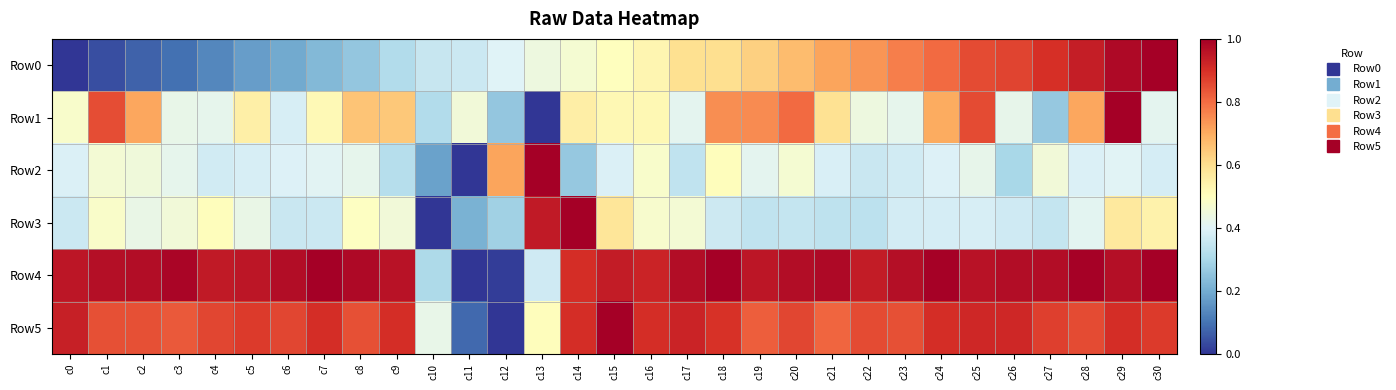

Reading left to right, transcribe all the data shown in this chart.

Row0: c0=0.0	c1=0.0	c2=0.1	c3=0.1	c4=0.1	c5=0.2	c6=0.2	c7=0.2	c8=0.3	c9=0.3	c10=0.4	c11=0.4	c12=0.4	c13=0.4	c14=0.5	c15=0.5	c16=0.5	c17=0.6	c18=0.6	c19=0.6	c20=0.7	c21=0.7	c22=0.7	c23=0.8	c24=0.8	c25=0.9	c26=0.9	c27=0.9	c28=0.9	c29=1.0	c30=1.0
Row1: c0=0.5	c1=0.8	c2=0.7	c3=0.4	c4=0.4	c5=0.5	c6=0.4	c7=0.5	c8=0.7	c9=0.6	c10=0.3	c11=0.5	c12=0.3	c13=0.0	c14=0.6	c15=0.5	c16=0.5	c17=0.4	c18=0.7	c19=0.8	c20=0.8	c21=0.6	c22=0.4	c23=0.4	c24=0.7	c25=0.9	c26=0.4	c27=0.3	c28=0.7	c29=1.0	c30=0.4
Row2: c0=0.4	c1=0.5	c2=0.4	c3=0.4	c4=0.4	c5=0.4	c6=0.4	c7=0.4	c8=0.4	c9=0.3	c10=0.2	c11=0.0	c12=0.7	c13=1.0	c14=0.3	c15=0.4	c16=0.5	c17=0.3	c18=0.5	c19=0.4	c20=0.5	c21=0.4	c22=0.4	c23=0.4	c24=0.4	c25=0.4	c26=0.3	c27=0.5	c28=0.4	c29=0.4	c30=0.4
Row3: c0=0.4	c1=0.5	c2=0.4	c3=0.5	c4=0.5	c5=0.4	c6=0.4	c7=0.4	c8=0.5	c9=0.5	c10=0.0	c11=0.2	c12=0.3	c13=0.9	c14=1.0	c15=0.6	c16=0.5	c17=0.5	c18=0.4	c19=0.3	c20=0.3	c21=0.3	c22=0.3	c23=0.4	c24=0.4	c25=0.4	c26=0.4	c27=0.4	c28=0.4	c29=0.6	c30=0.5
Row4: c0=1.0	c1=1.0	c2=1.0	c3=1.0	c4=0.9	c5=1.0	c6=1.0	c7=1.0	c8=1.0	c9=1.0	c10=0.3	c11=0.0	c12=0.0	c13=0.4	c14=0.9	c15=0.9	c16=0.9	c17=1.0	c18=1.0	c19=1.0	c20=1.0	c21=1.0	c22=0.9	c23=1.0	c24=1.0	c25=1.0	c26=1.0	c27=1.0	c28=1.0	c29=1.0	c30=1.0
Row5: c0=0.9	c1=0.8	c2=0.8	c3=0.8	c4=0.9	c5=0.9	c6=0.9	c7=0.9	c8=0.8	c9=0.9	c10=0.4	c11=0.1	c12=0.0	c13=0.5	c14=0.9	c15=1.0	c16=0.9	c17=0.9	c18=0.9	c19=0.8	c20=0.9	c21=0.8	c22=0.9	c23=0.8	c24=0.9	c25=0.9	c26=0.9	c27=0.9	c28=0.9	c29=0.9	c30=0.9